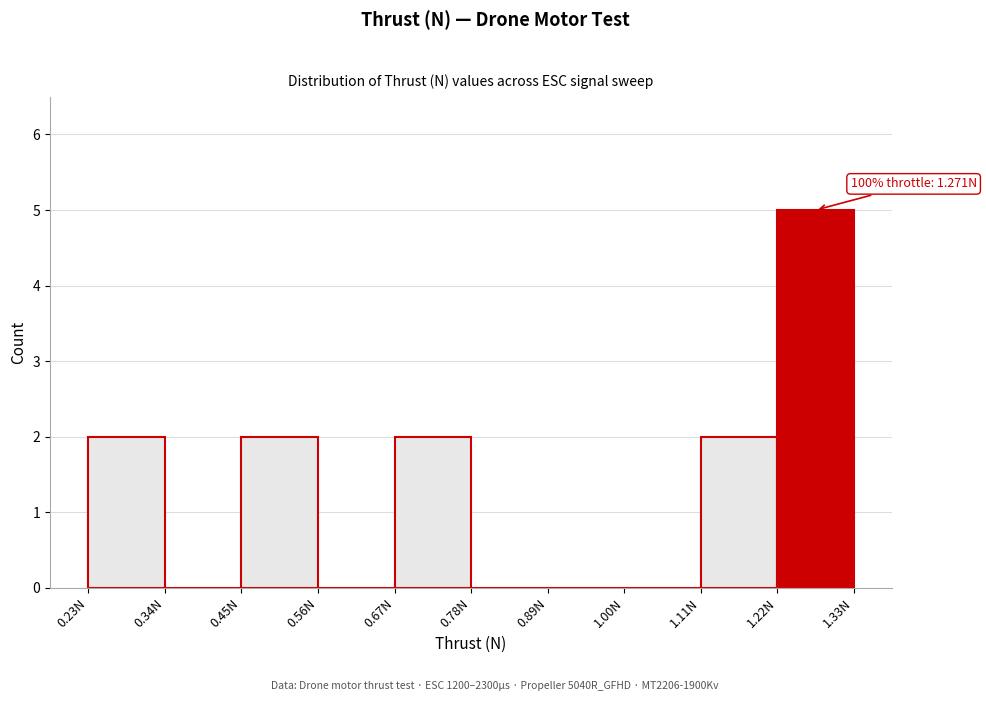

Over which range of the x-axis is the bar tallest?

1.22 to 1.32